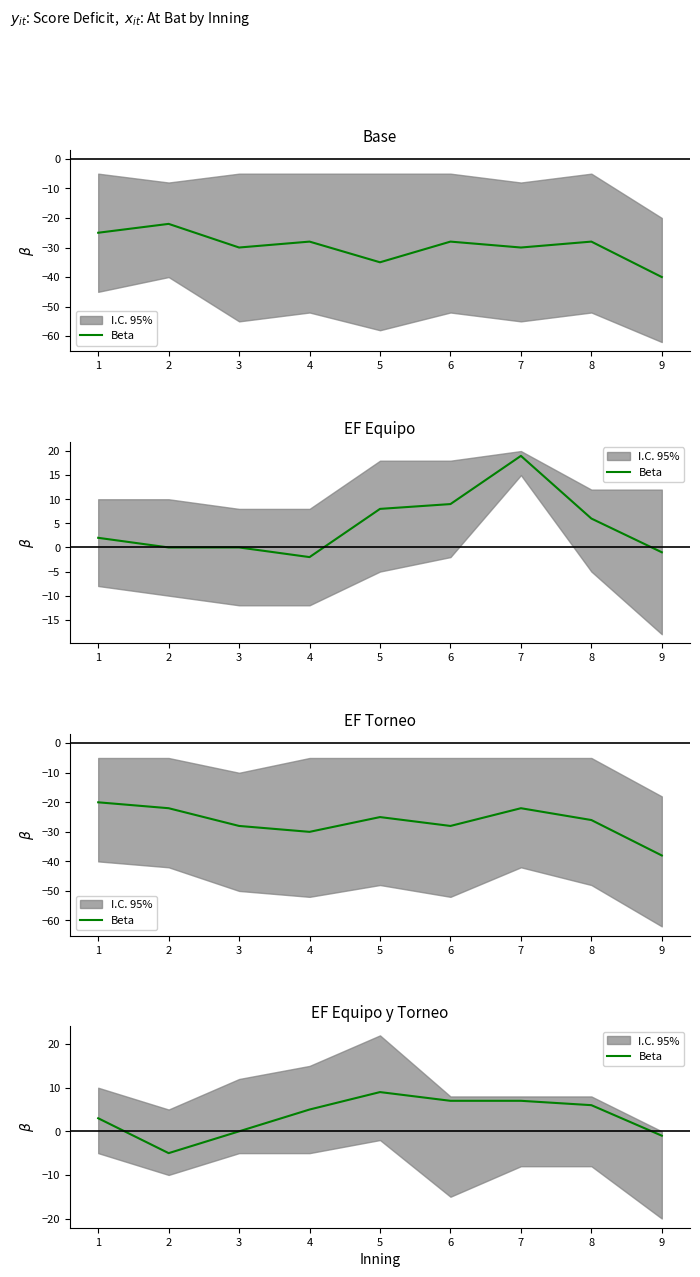

Rank the categories by value from lowest to highest.

2, 9, 3, 1, 4, 8, 6, 7, 5